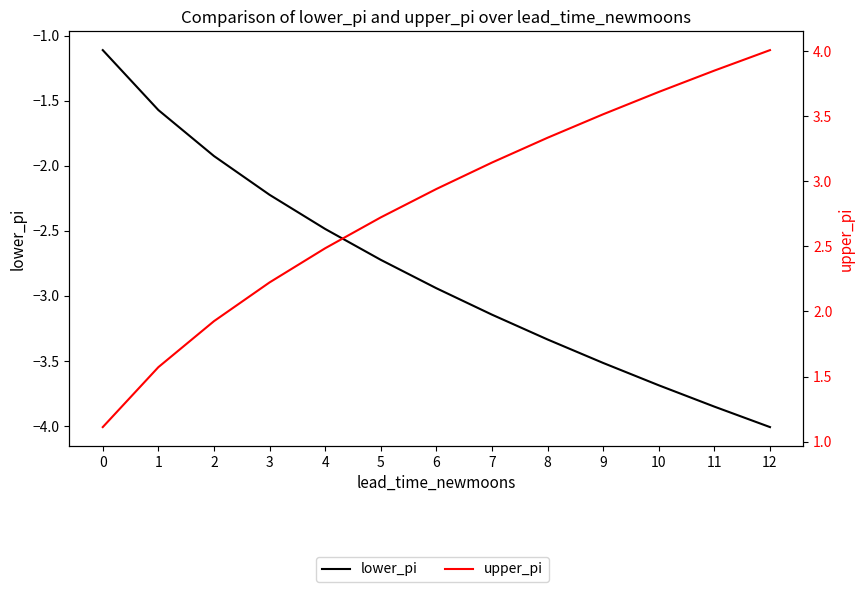

What is the difference between the lower_pi values at 0 and 11?

2.7